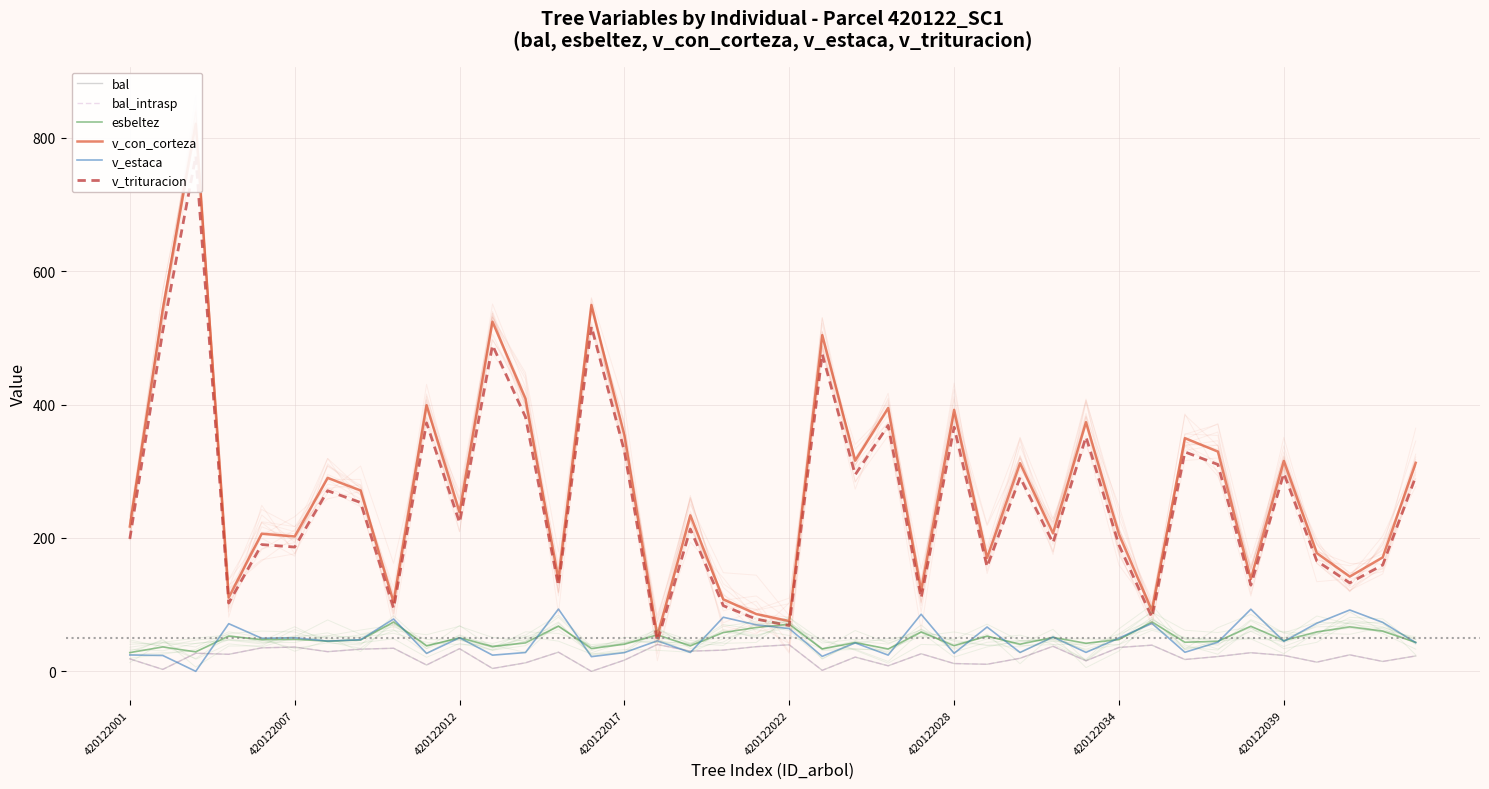

Where is bal_intrasp nearest to the value 20?

27